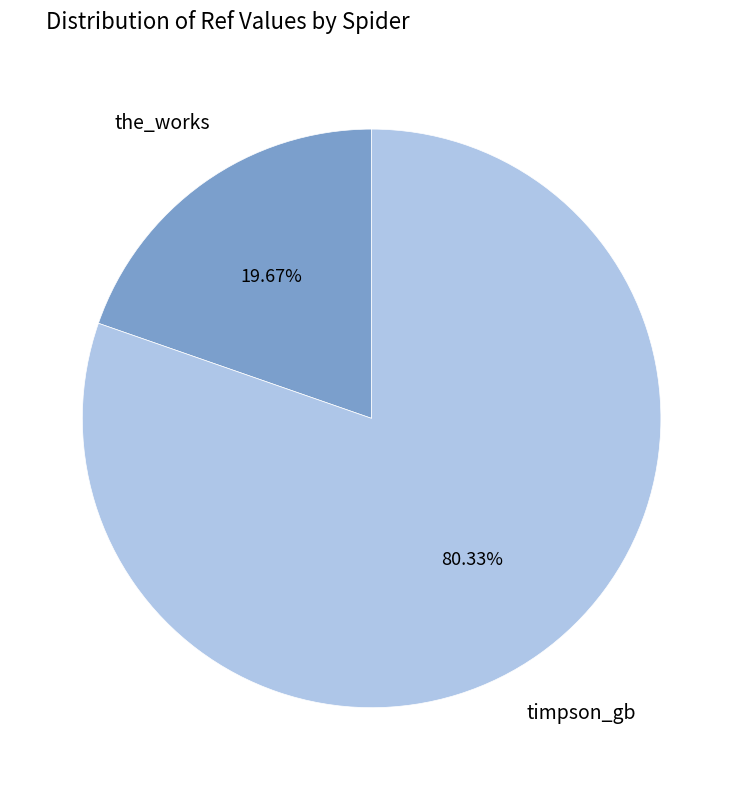

Which slice is the largest?

timpson_gb